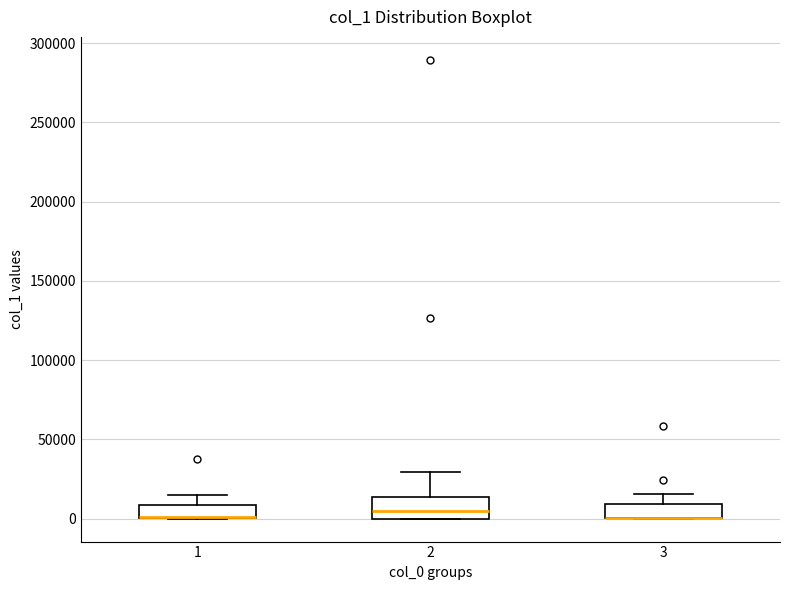

Reading left to right, read every box against the y-axis: the position of its median line, the range the box covers, and the ends of its whiskers. The values are not printed on the chart, so give them approximately, as read against the axis.

1: median 0 (drawn on the box's lower edge), box 0 to 10000, whiskers 0 to 15000
2: median 5000, box 0 to 15000, whiskers 0 to 30000
3: median 0 (drawn on the box's lower edge), box 0 to 10000, whiskers 0 to 15000